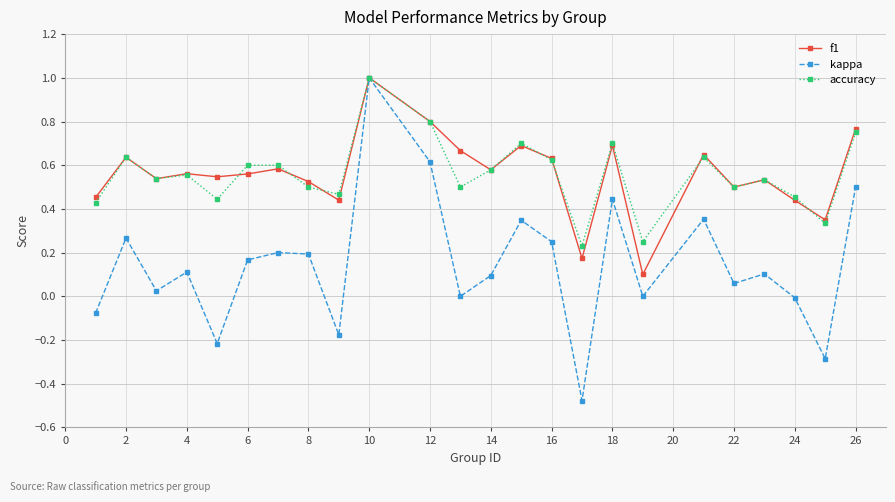

What is the maximum value for kappa?

1.0